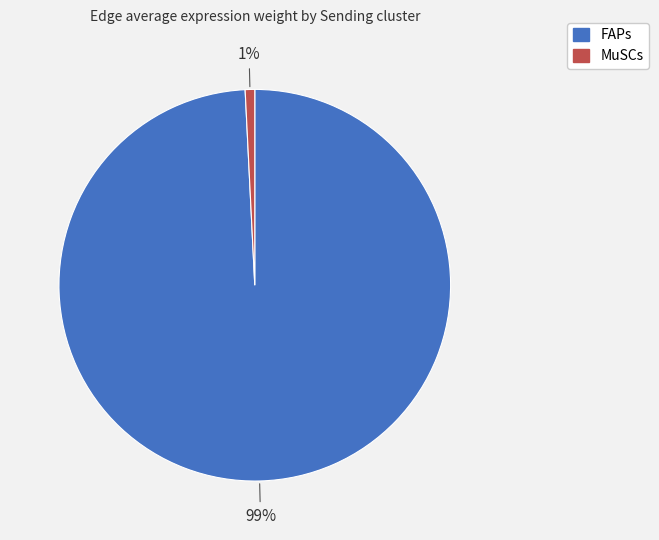

True or false: FAPs accounts for 89% of the total.

False